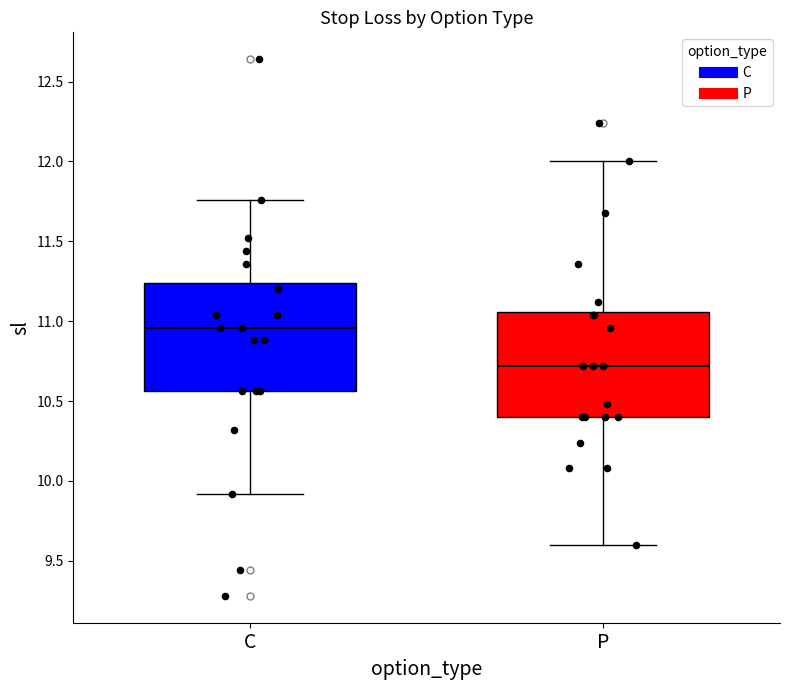

Which box's median line is the highest?

C